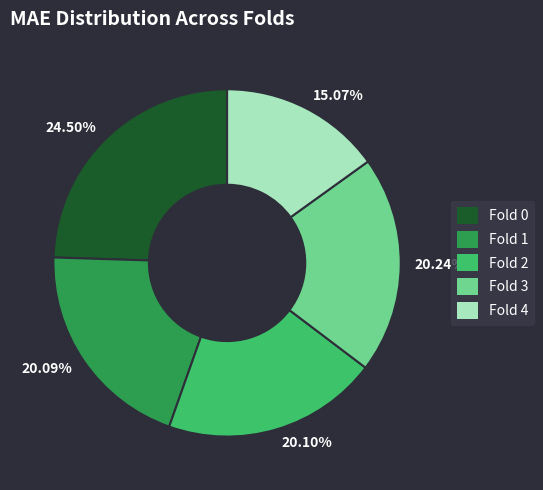

Is 20.24% the majority of the pie?

No